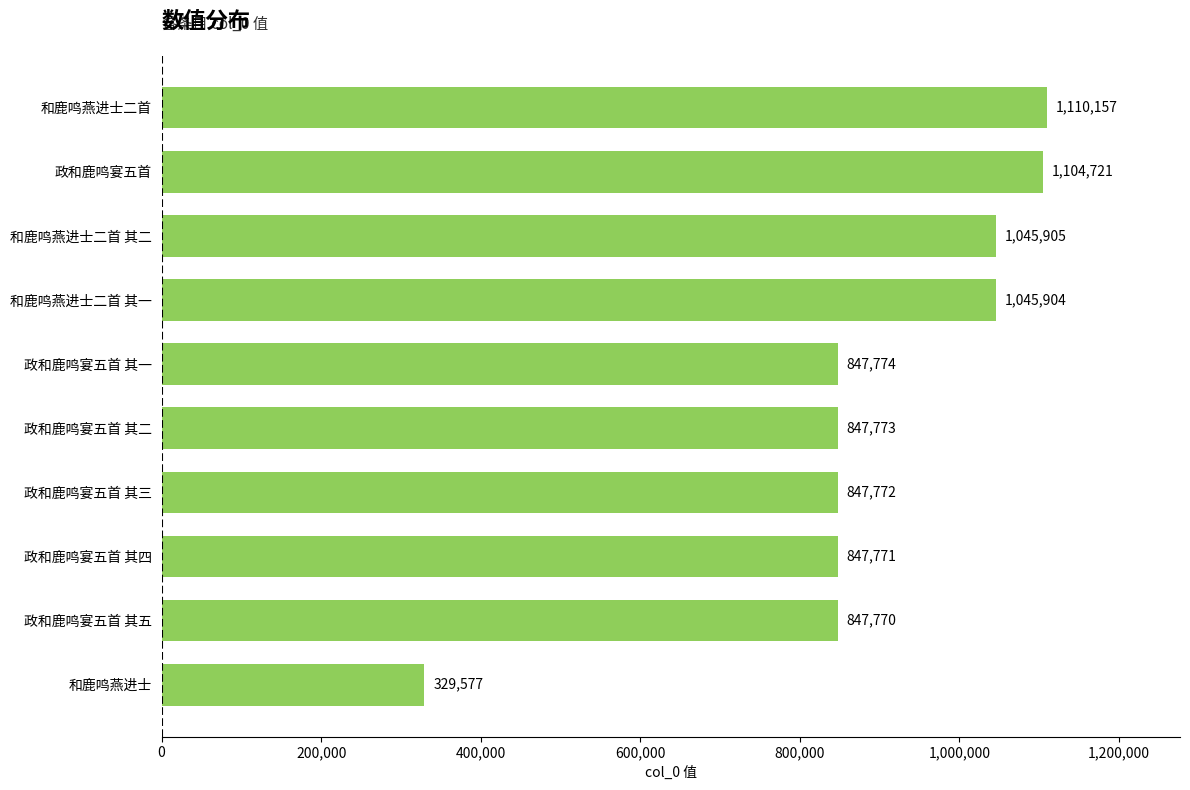

What is the maximum value shown in the chart?

1110157